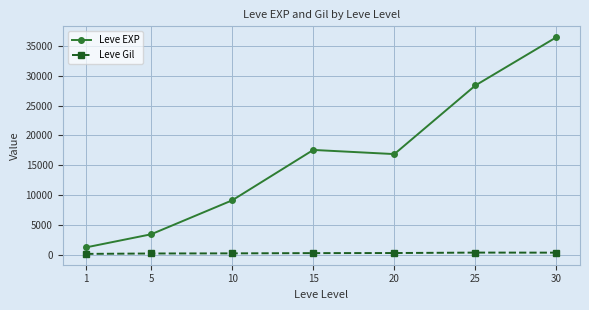

Which series has the widest spread of values?

Leve EXP